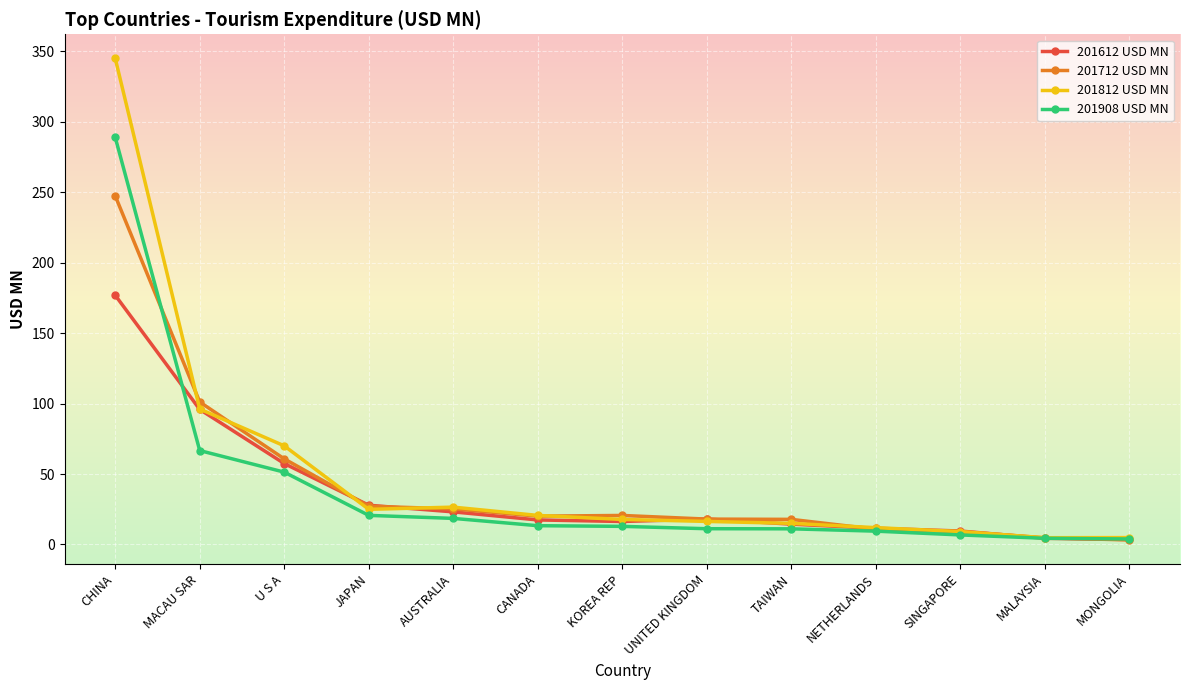

What is the sum of all 201612 USD MN values?

476.3